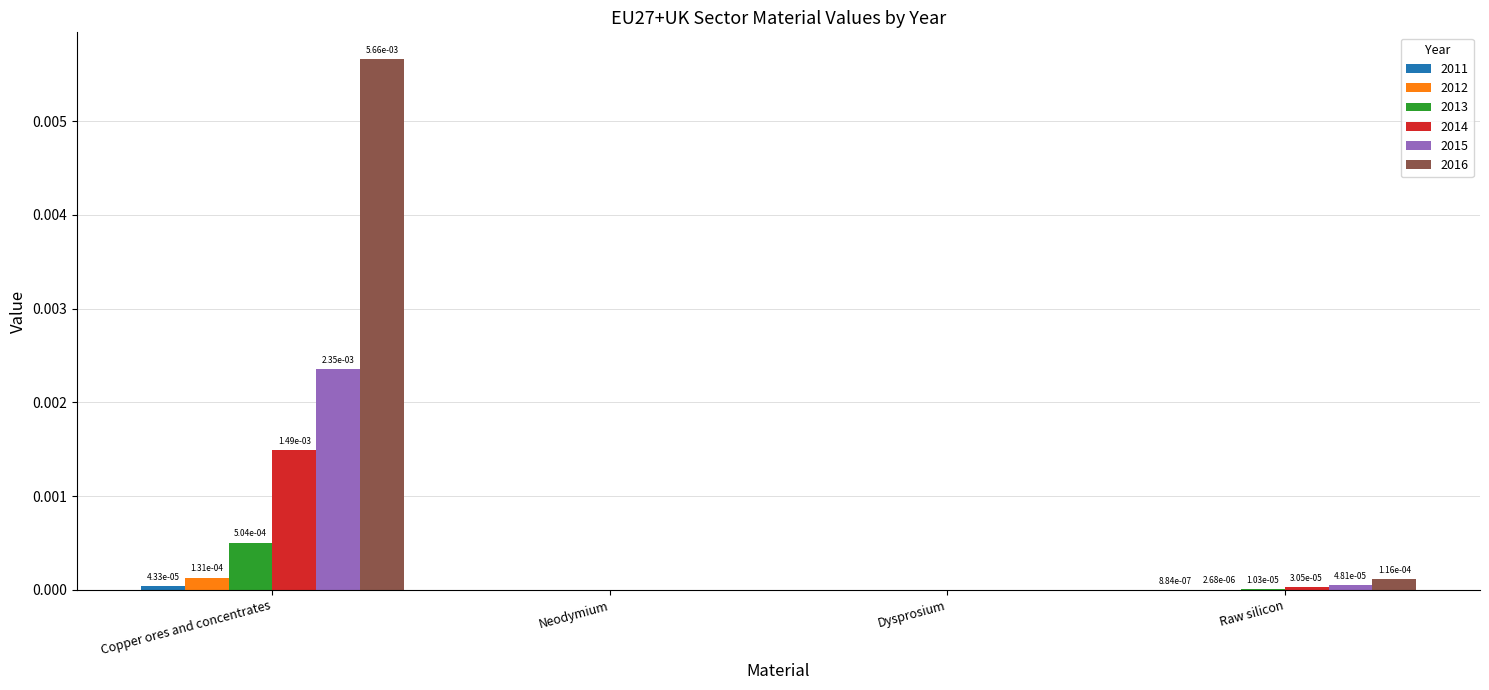

True or false: 2013 has a value of 0.0 at Raw silicon.

True